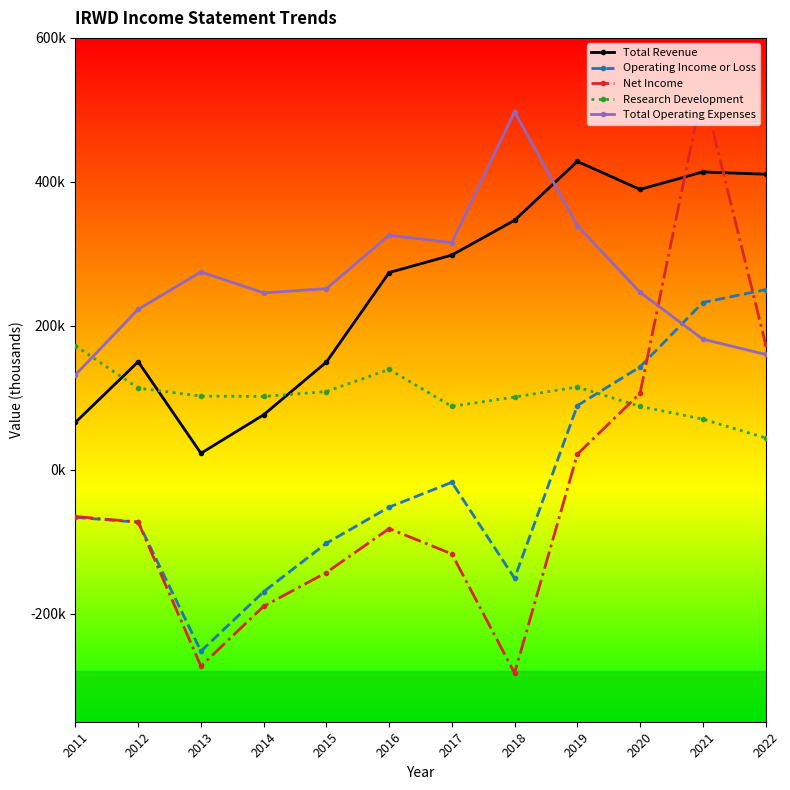

List the labels in order of Research Development value, smallest first.

2022, 2021, 2017, 2020, 2018, 2014, 2013, 2015, 2012, 2019, 2016, 2011